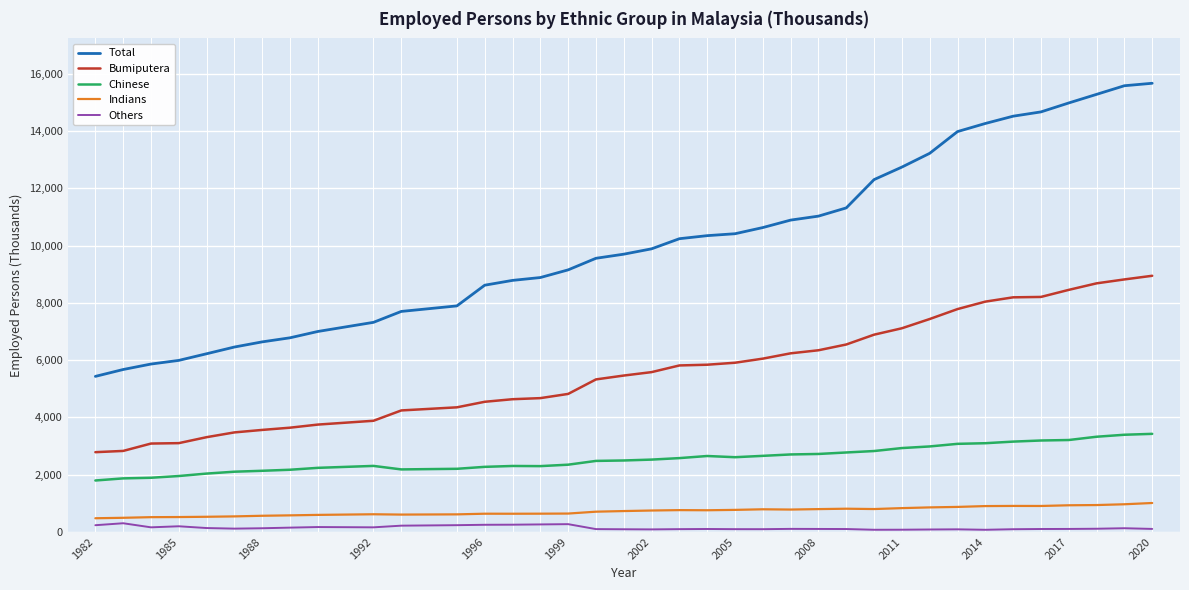

What is the difference between the maximum and minimum values in the Chinese series?

1629.1